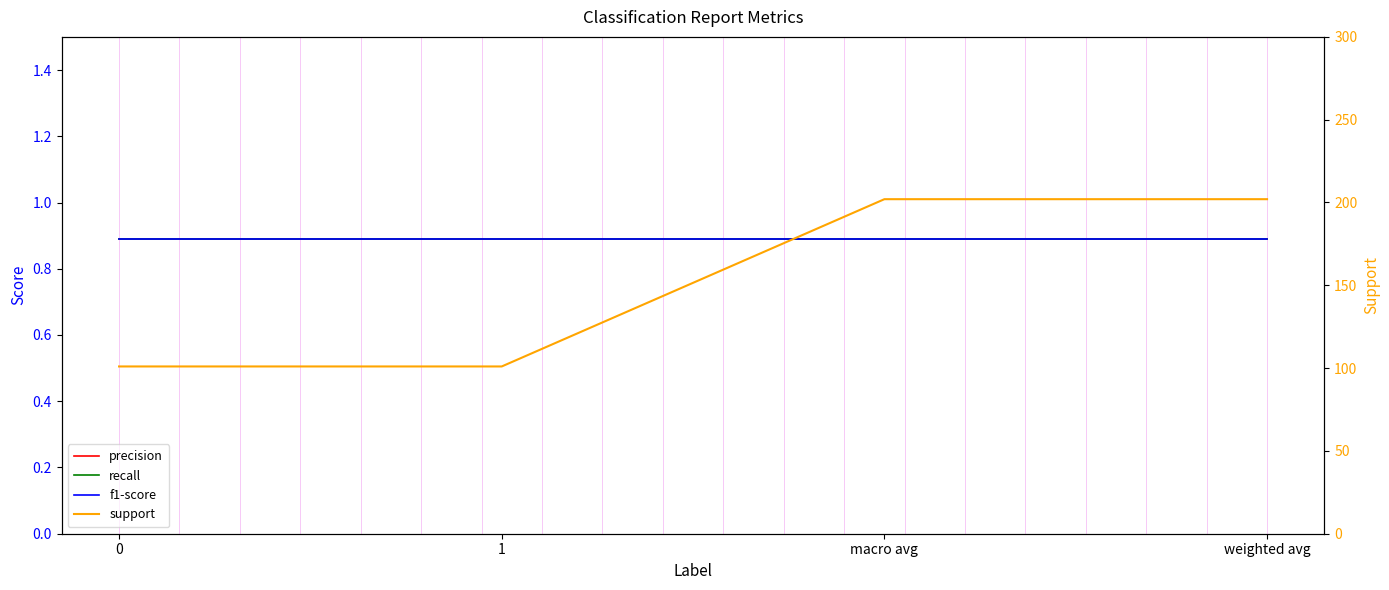

Reading right to left, what are all the values shown in this chart?

precision: weighted avg=0.9	macro avg=0.9	1=0.9	0=0.9
recall: weighted avg=0.9	macro avg=0.9	1=0.9	0=0.9
f1-score: weighted avg=0.9	macro avg=0.9	1=0.9	0=0.9
support: weighted avg=202.0	macro avg=202.0	1=101.0	0=101.0